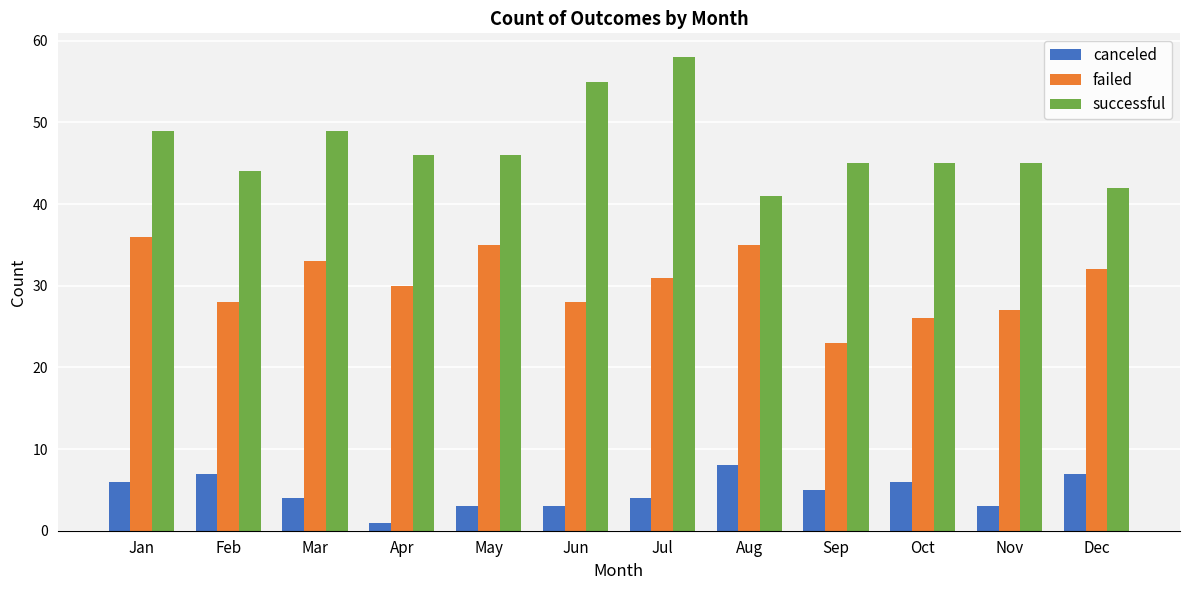

How many series are shown in this chart?

3